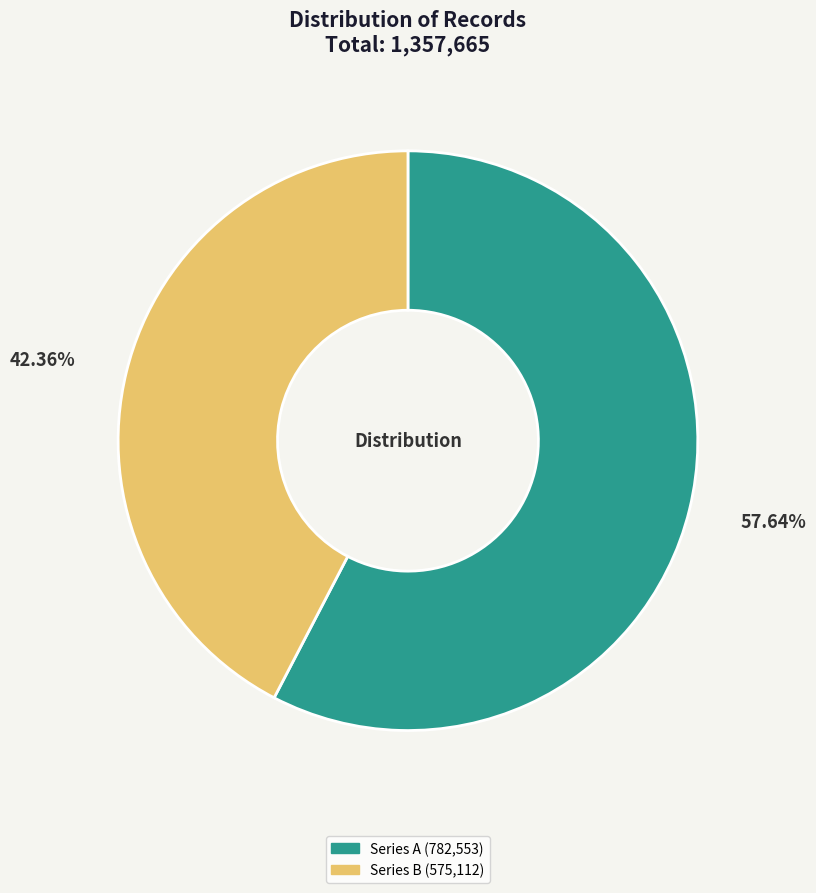

Combined, do Series B (575,112) and Series A (782,553) account for over 50%?

Yes